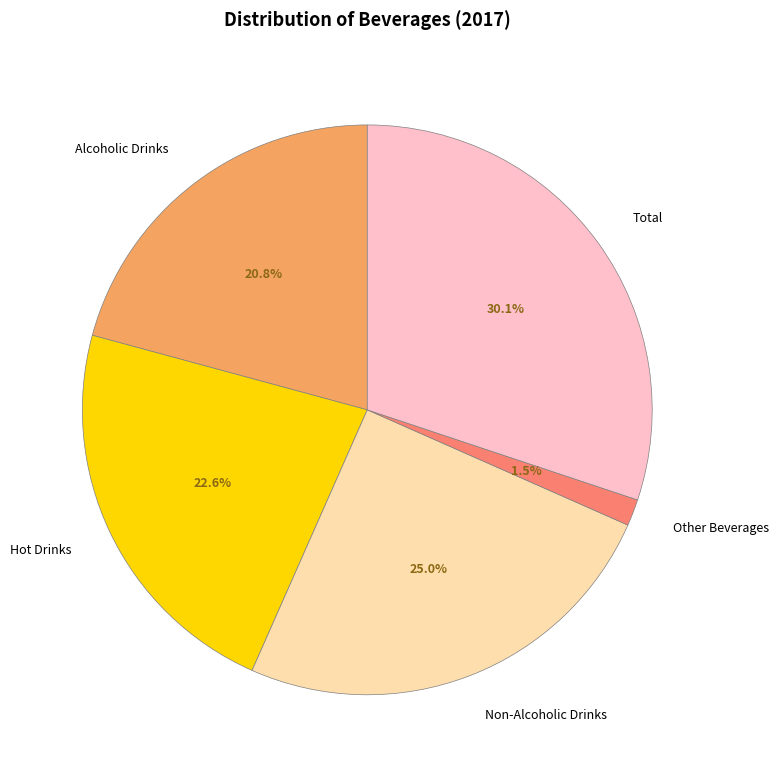

What percentage is the Hot Drinks slice, to the nearest percent?

23%